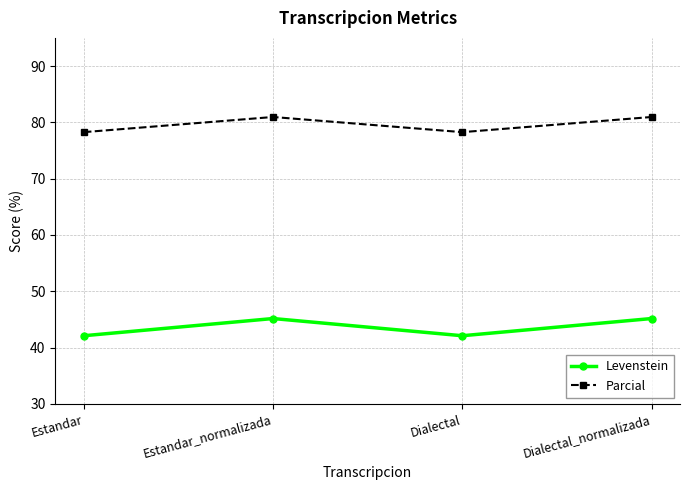

The Parcial series shows 81.0 at Dialectal_normalizada. True or false?

True